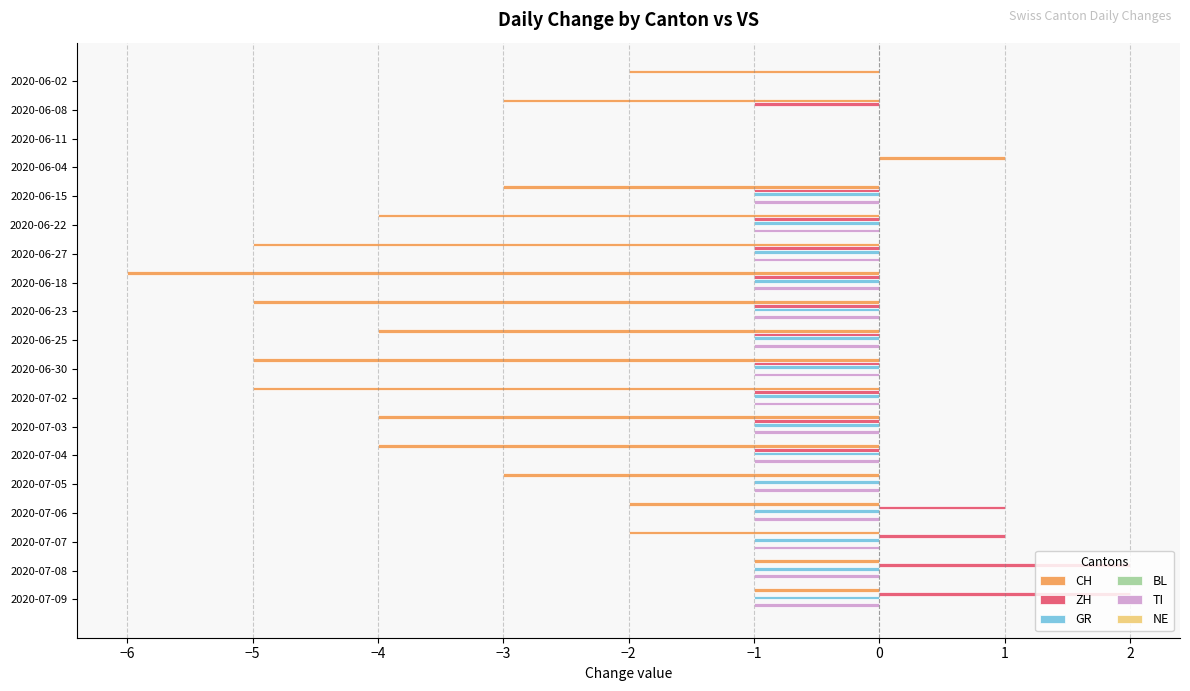

What is the sum of all ZH values?

-5